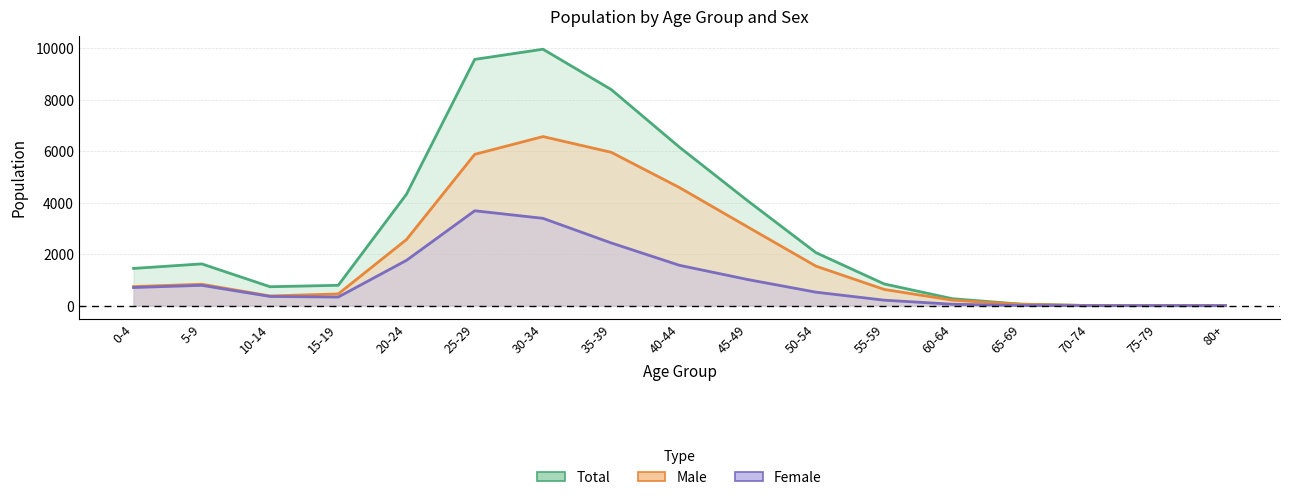

Does the chart have visible grid lines?

Yes